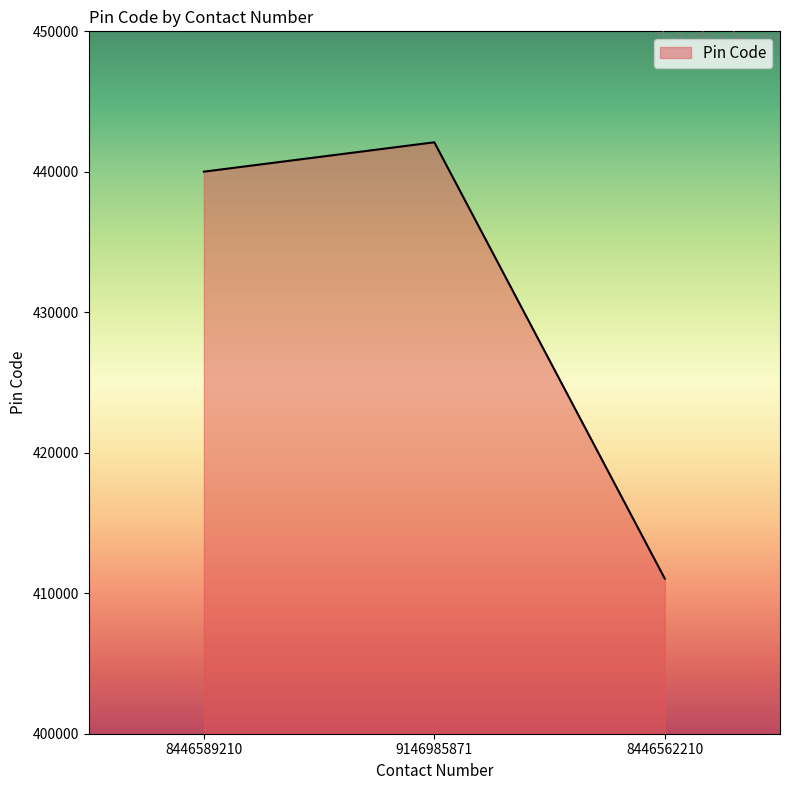

Where is the data nearest to the value 426571?

8446589210